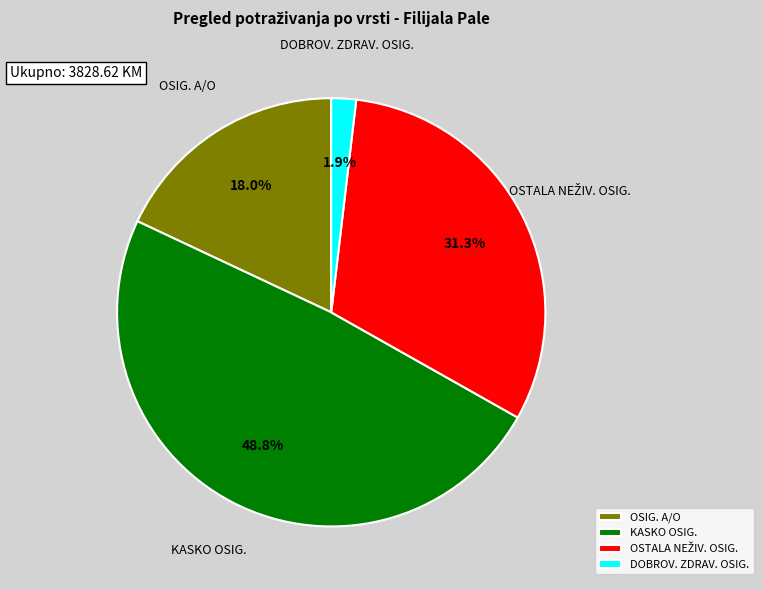

What percentage is NOT represented by OSIG. A/O?

82.0%